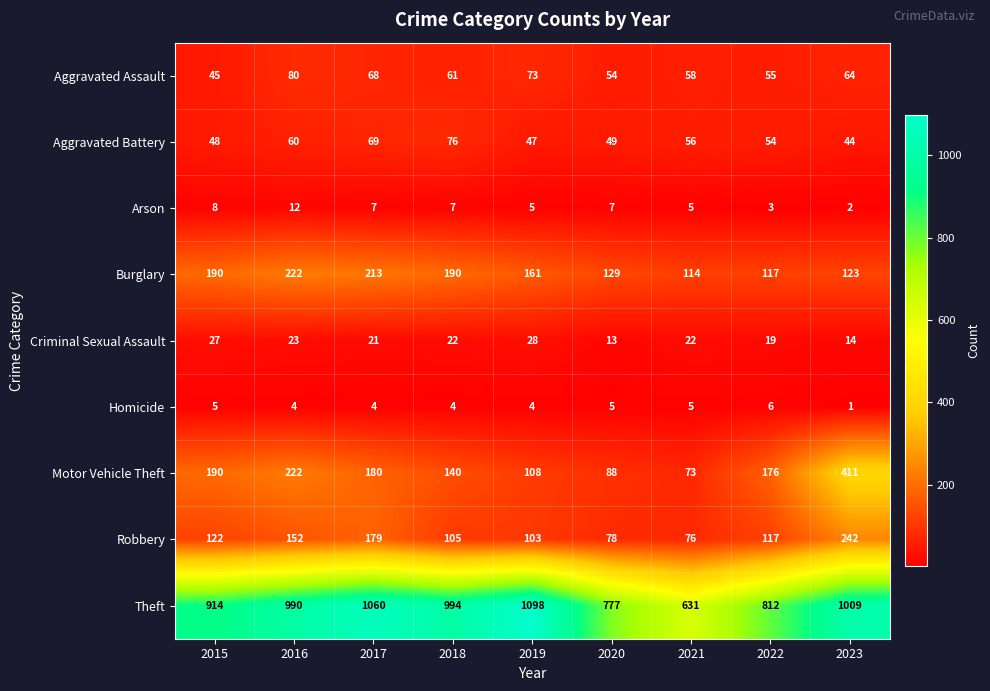

Which series has the largest total across all categories?

Theft